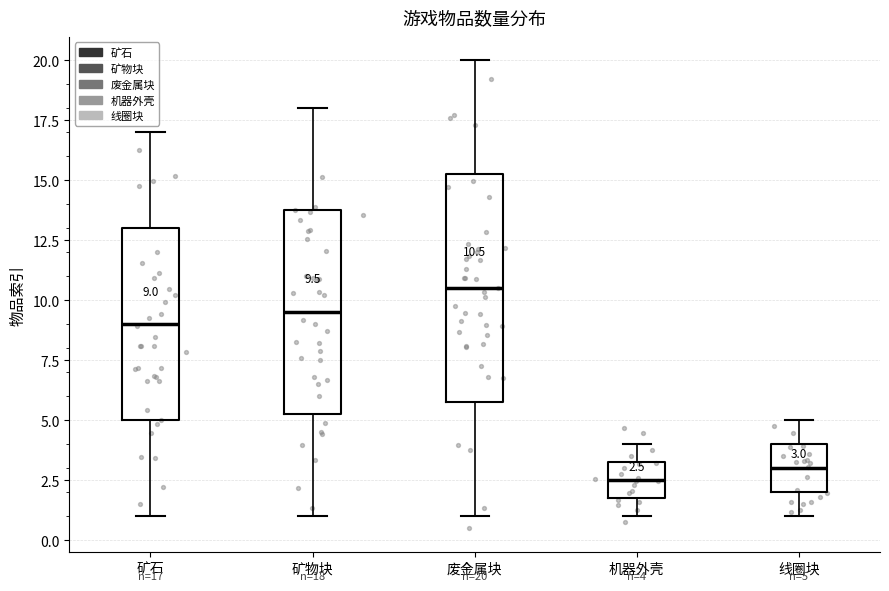

Which box is the tallest, from its lower edge to its upper edge?

废金属块